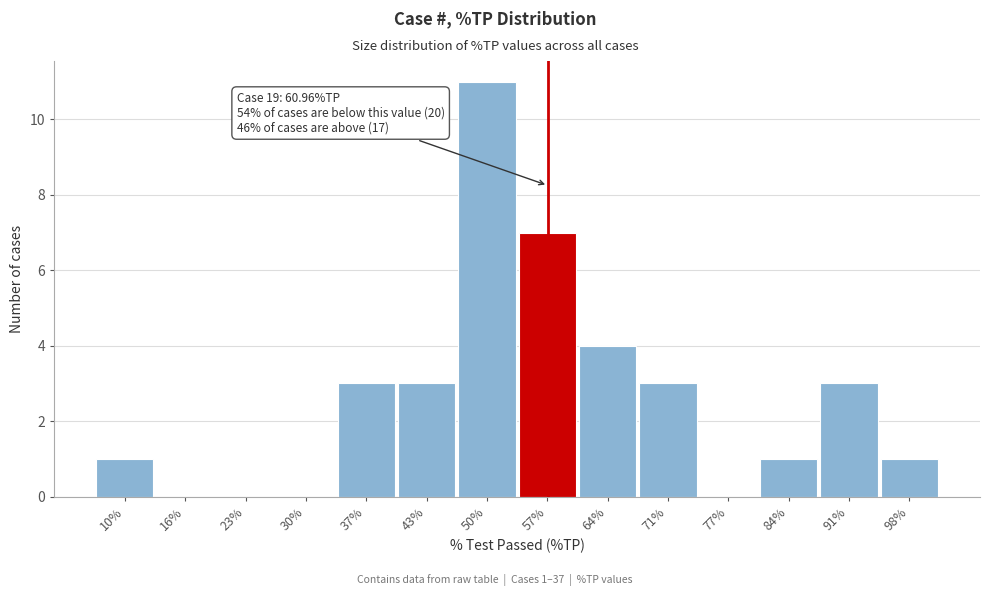

Reading right to left, list all the values displayed in this chart.

98%=1	91%=3	84%=1	77%=0	71%=3	64%=4	57%=7	50%=11	43%=3	37%=3	30%=0	23%=0	16%=0	10%=1